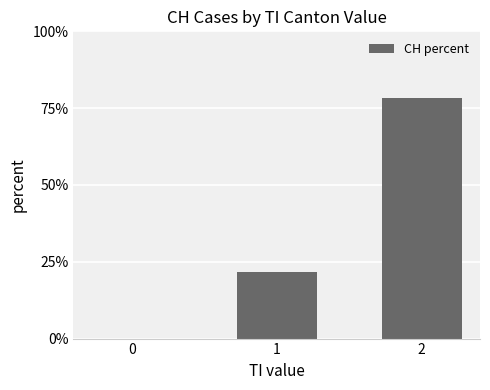

What is the sum of all values?

100.0